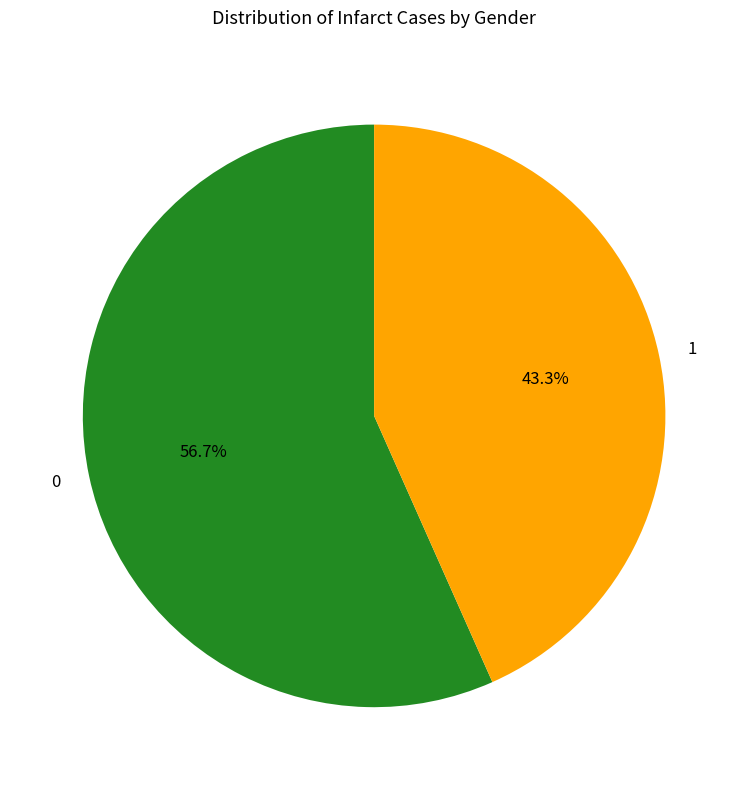

To the nearest percent, what is the difference between the 1 and 0 slice percentages?

13%